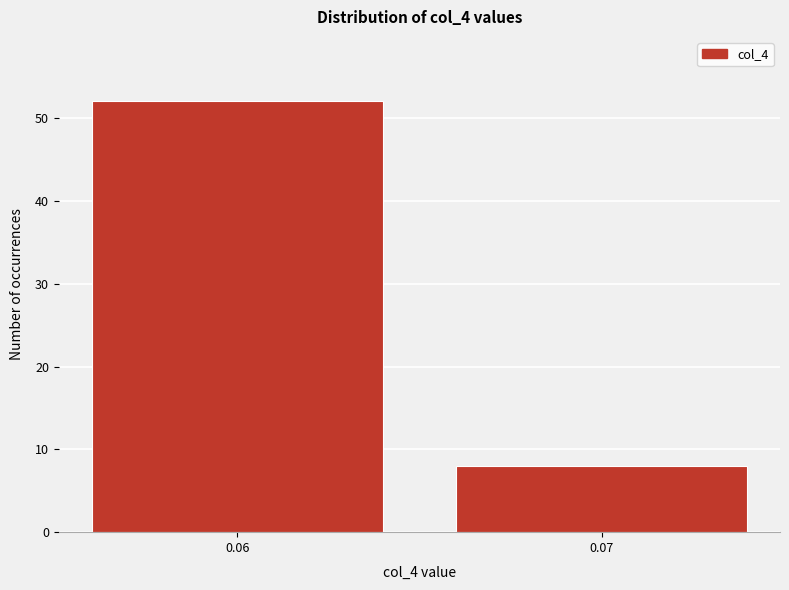

Reading right to left, what are all the values shown in this chart?

8	52